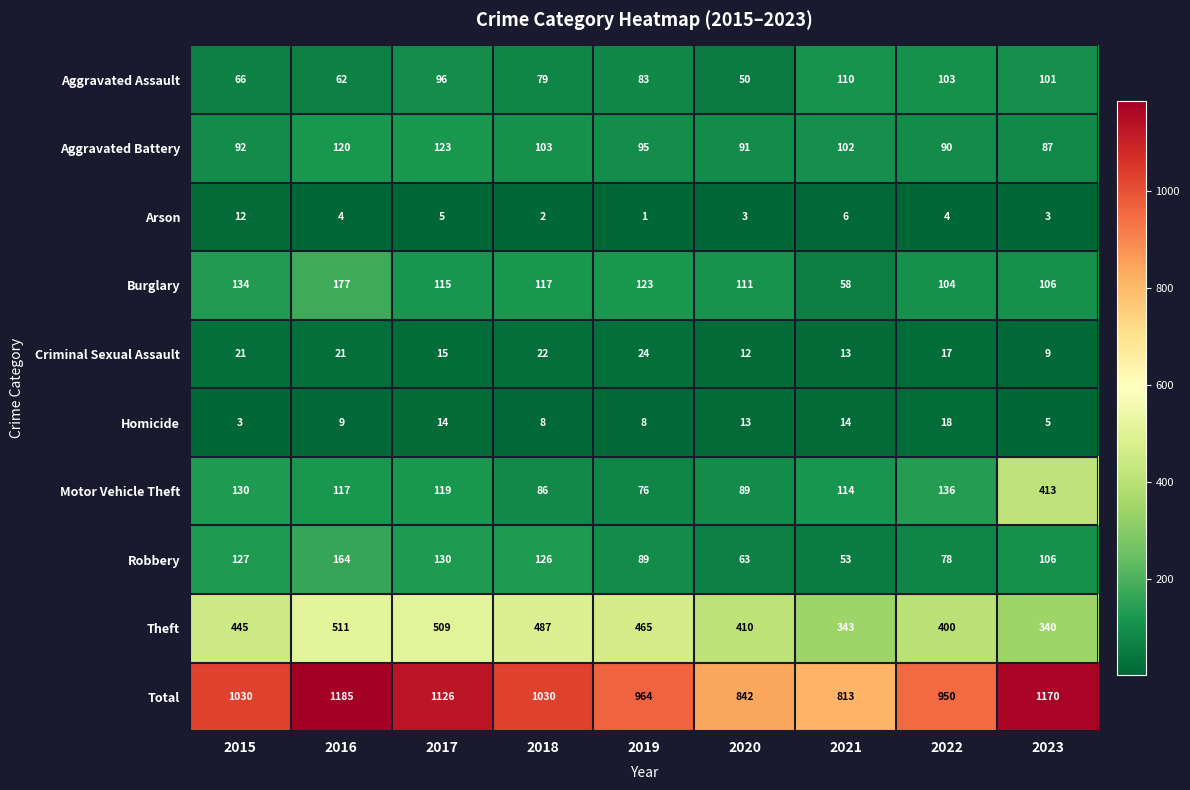

At how many categories does at least one series exceed 771?

9